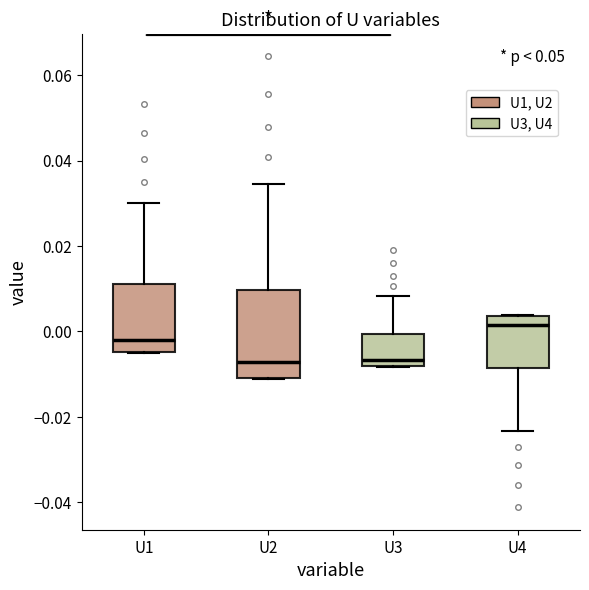

Which box's median line is the highest?

U4